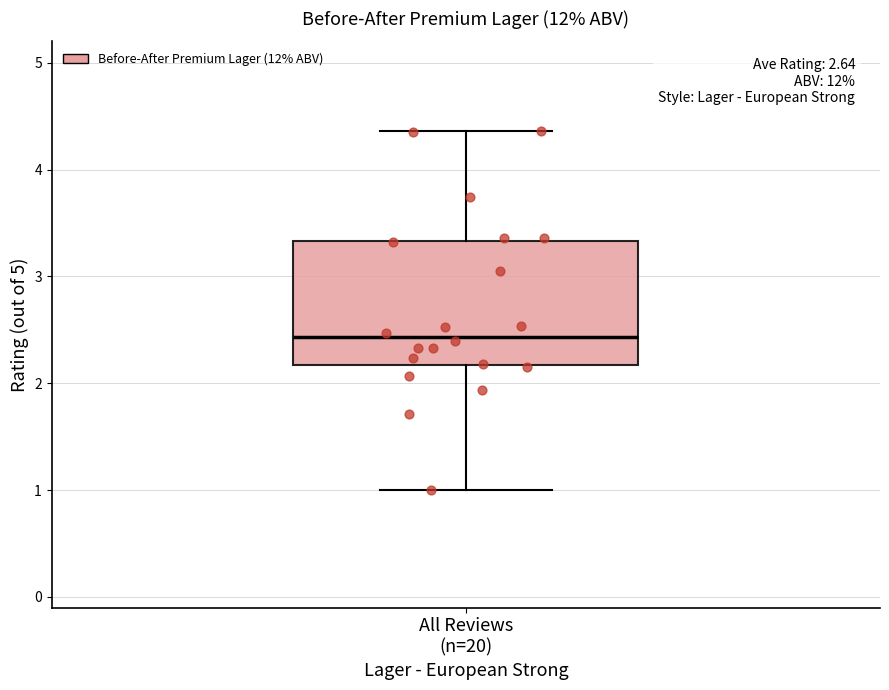

Read this box plot against the y-axis: the position of the median line, the range covered by the box, and the ends of both whiskers. The values are not printed on the chart, so give them approximately, as read against the axis.

median 2.4, box 2.2 to 3.3, whiskers 1.0 to 4.4